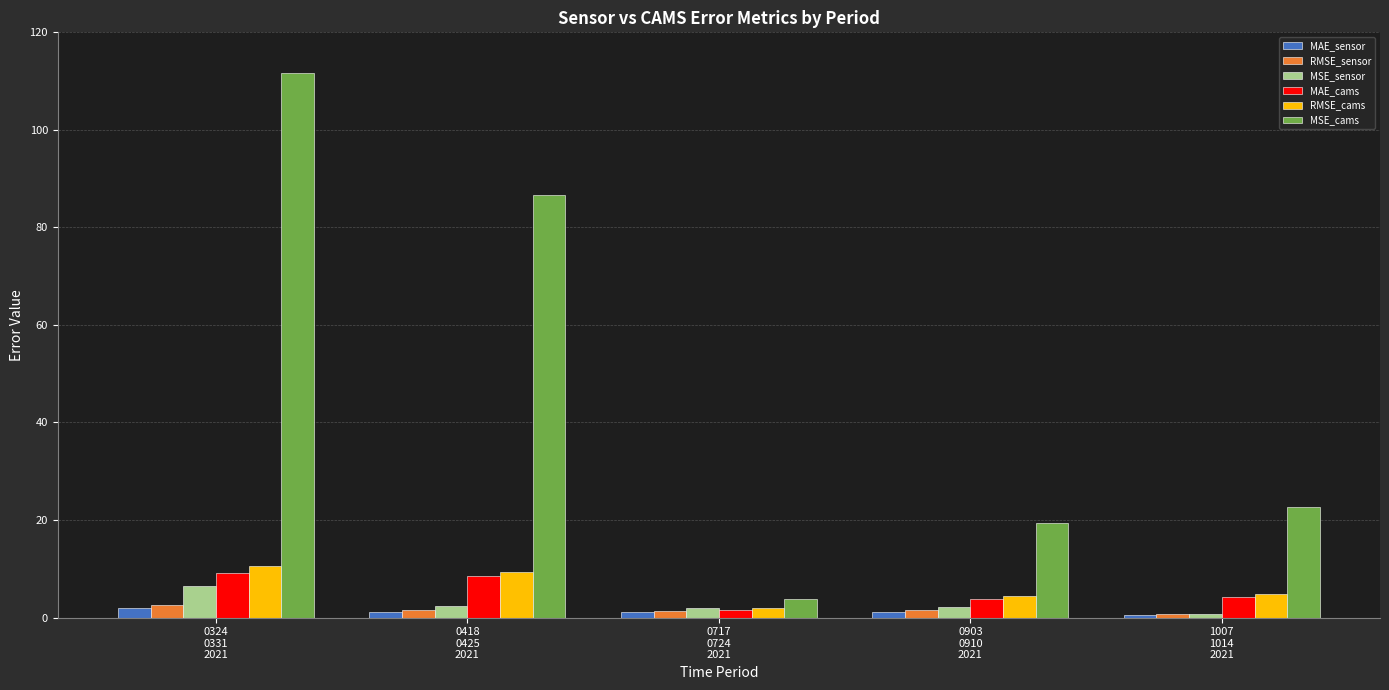

How many distinct data groups are displayed?

6